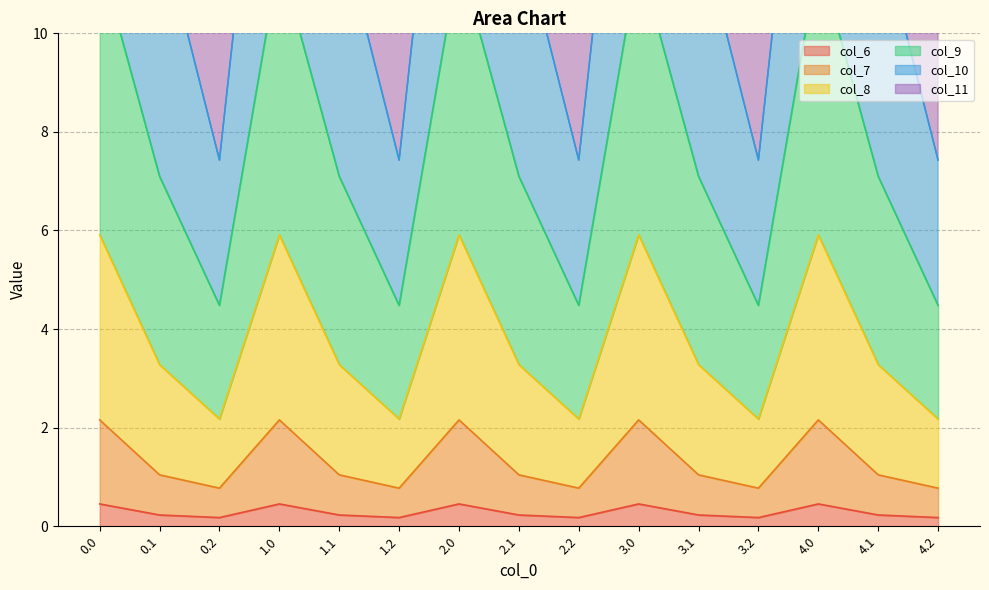

What is the label of the 14th point from the right?

0.1